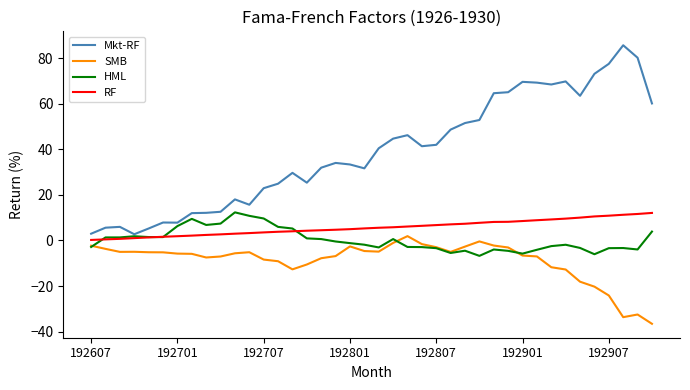

What is the lowest value of the Mkt-RF series?

2.7